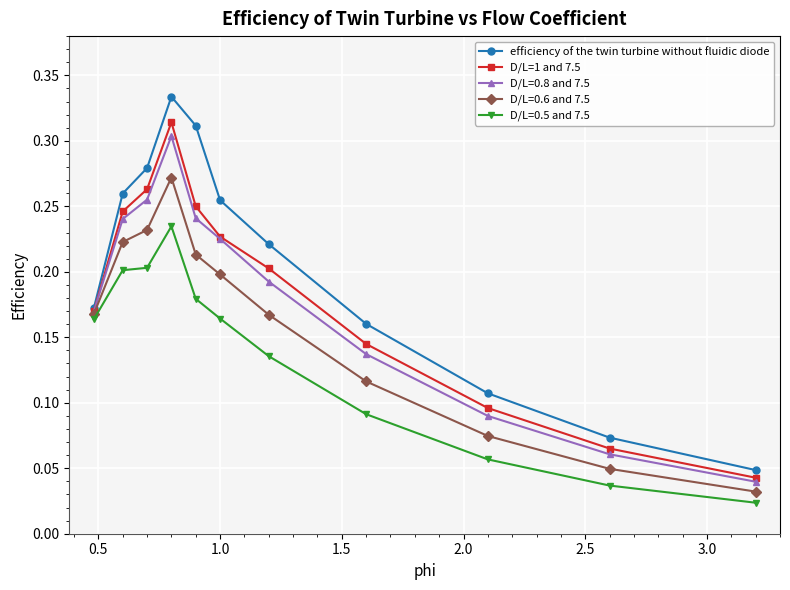

True or false: efficiency of the twin turbine without fluidic diode and D/L=0.5 and 7.5 cross at least once.

False